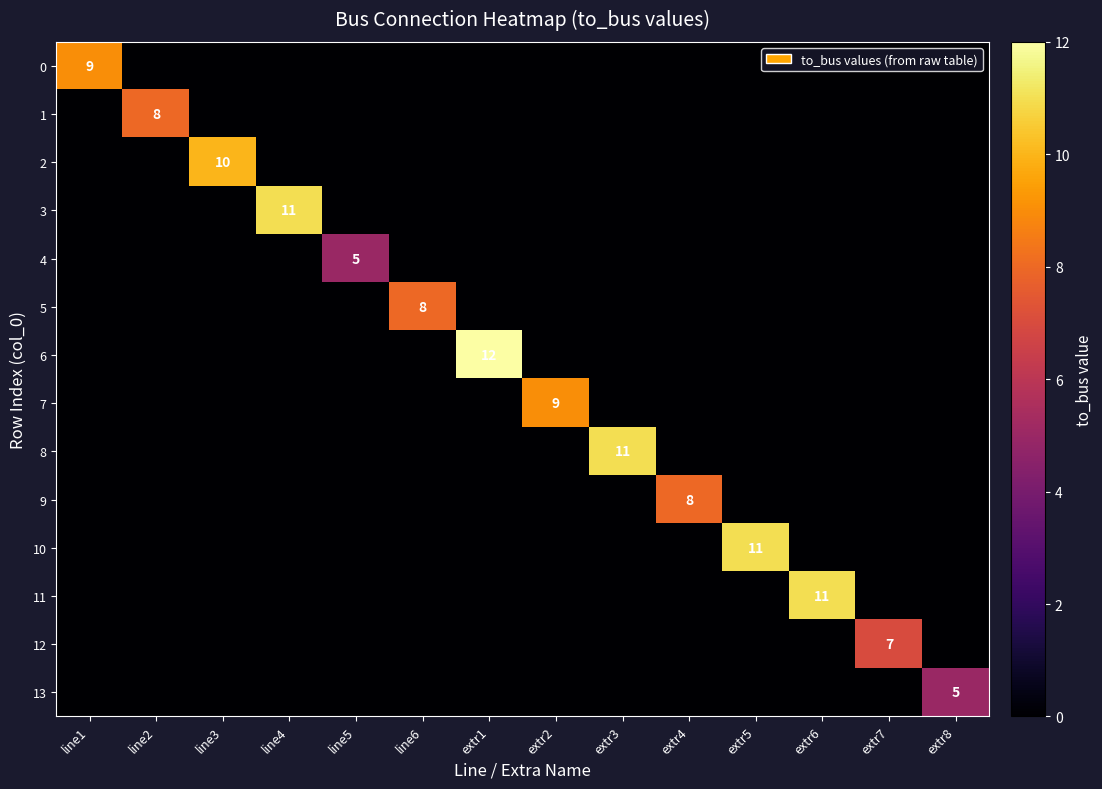

At which label is 10 closest to 5?

line1